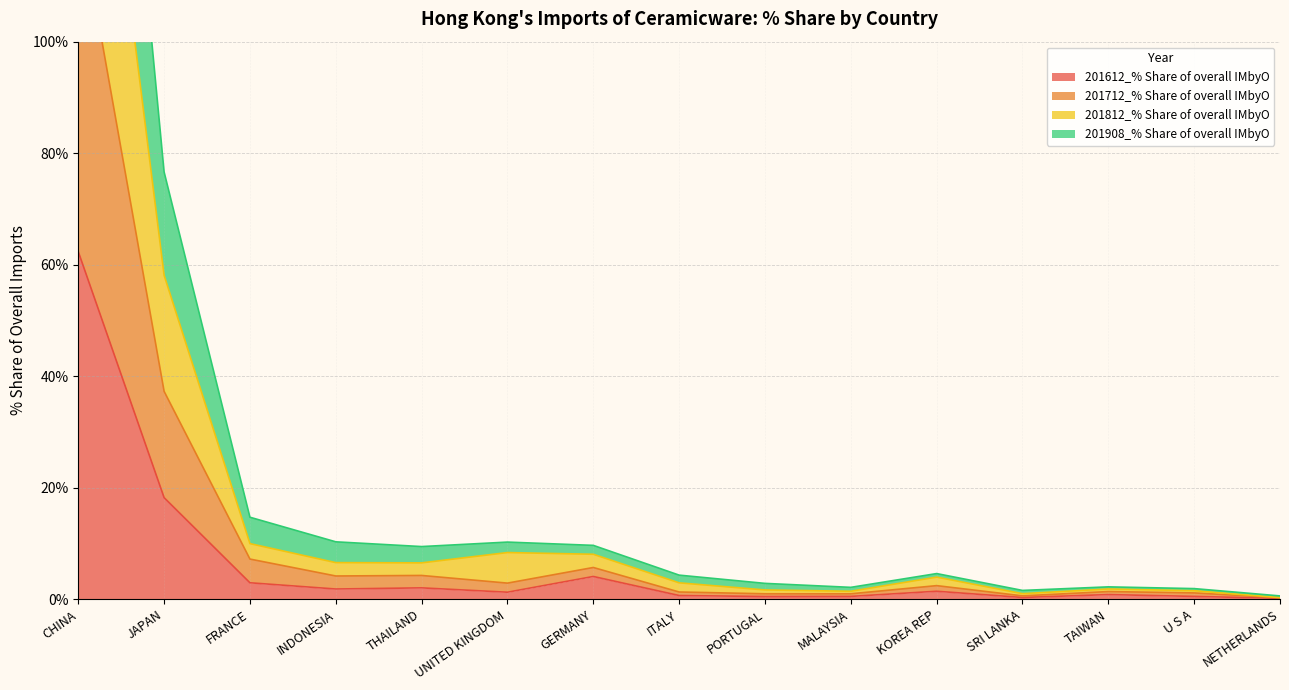

True or false: 201908_% Share of overall IMbyO and 201612_% Share of overall IMbyO cross at least once.

False